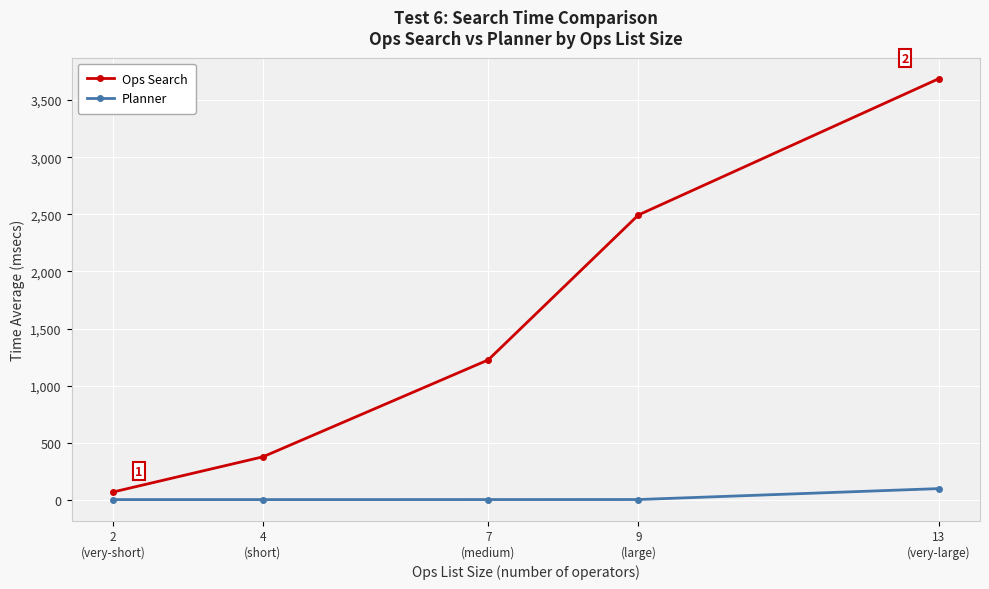

True or false: Ops Search and Planner intersect in this chart.

False